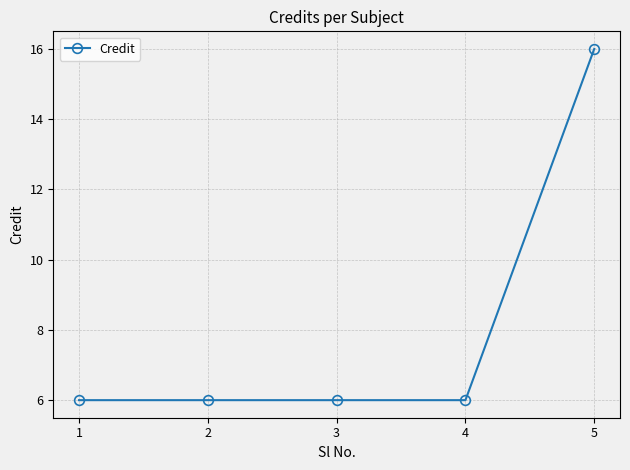

True or false: the data has more than 1 interior local peaks.

False